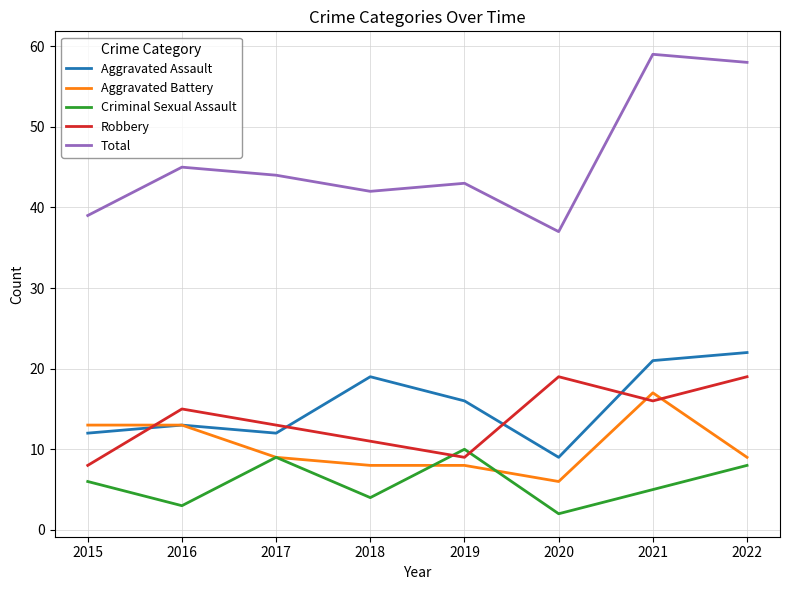

What is the total value across all series at 2018?

84